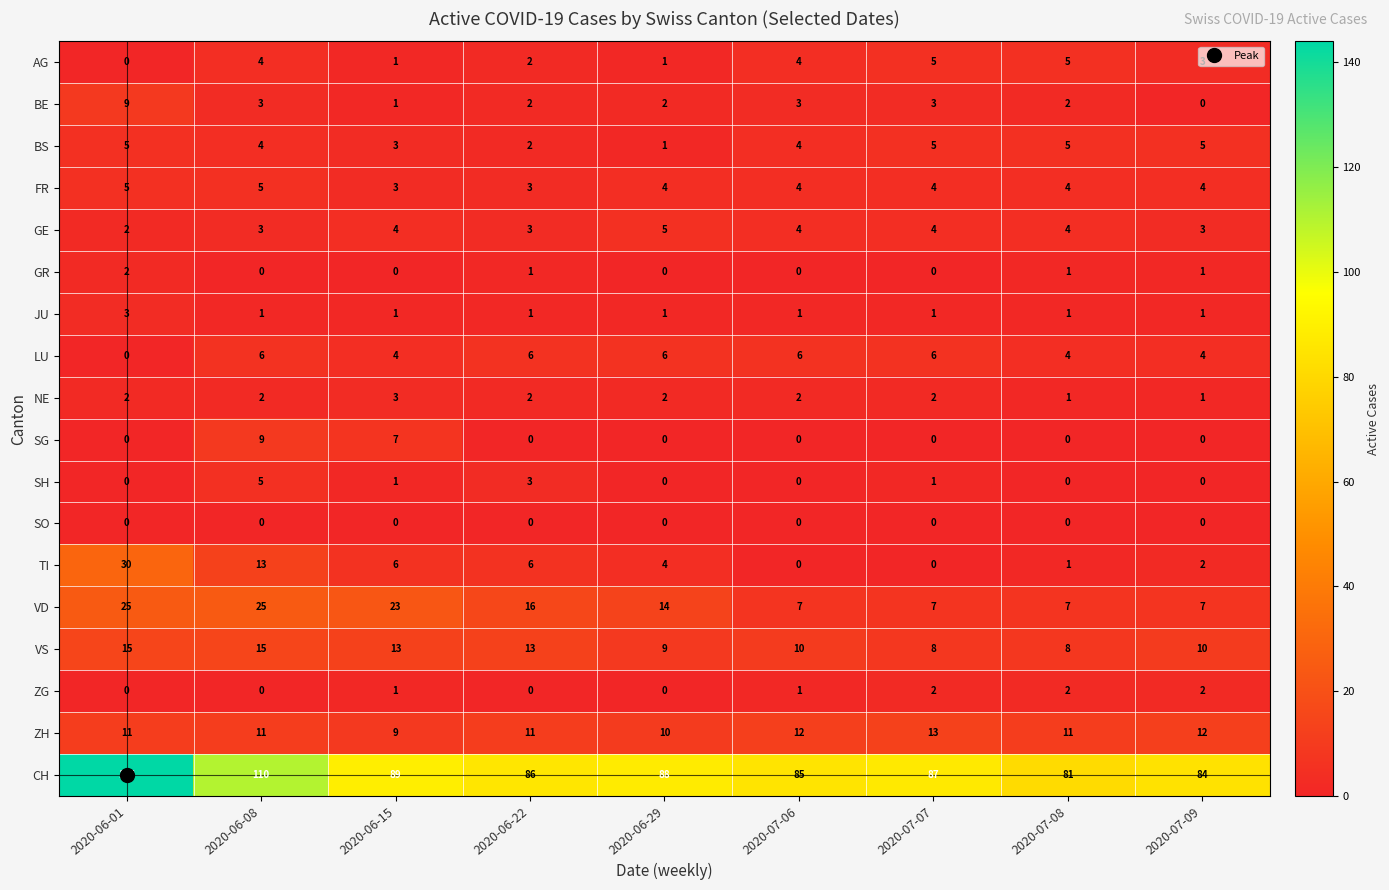

True or false: BS has a value of 7 at 2020-06-08.

False